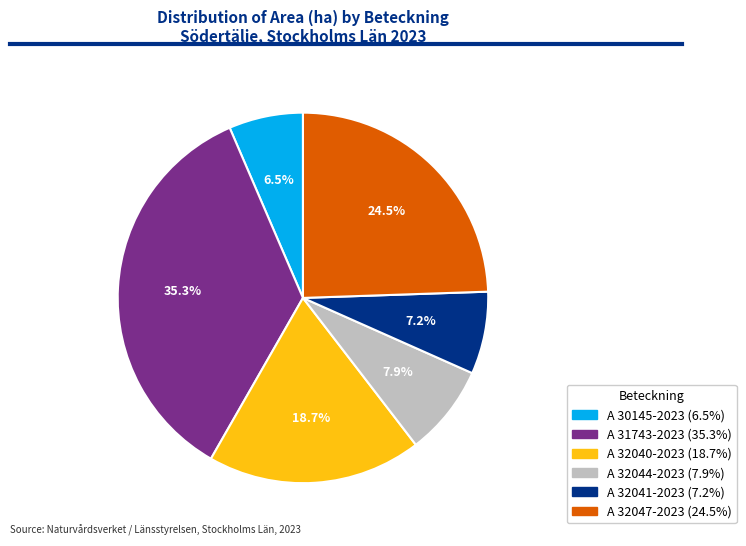

Is there any slice that represents more than half of the pie?

No